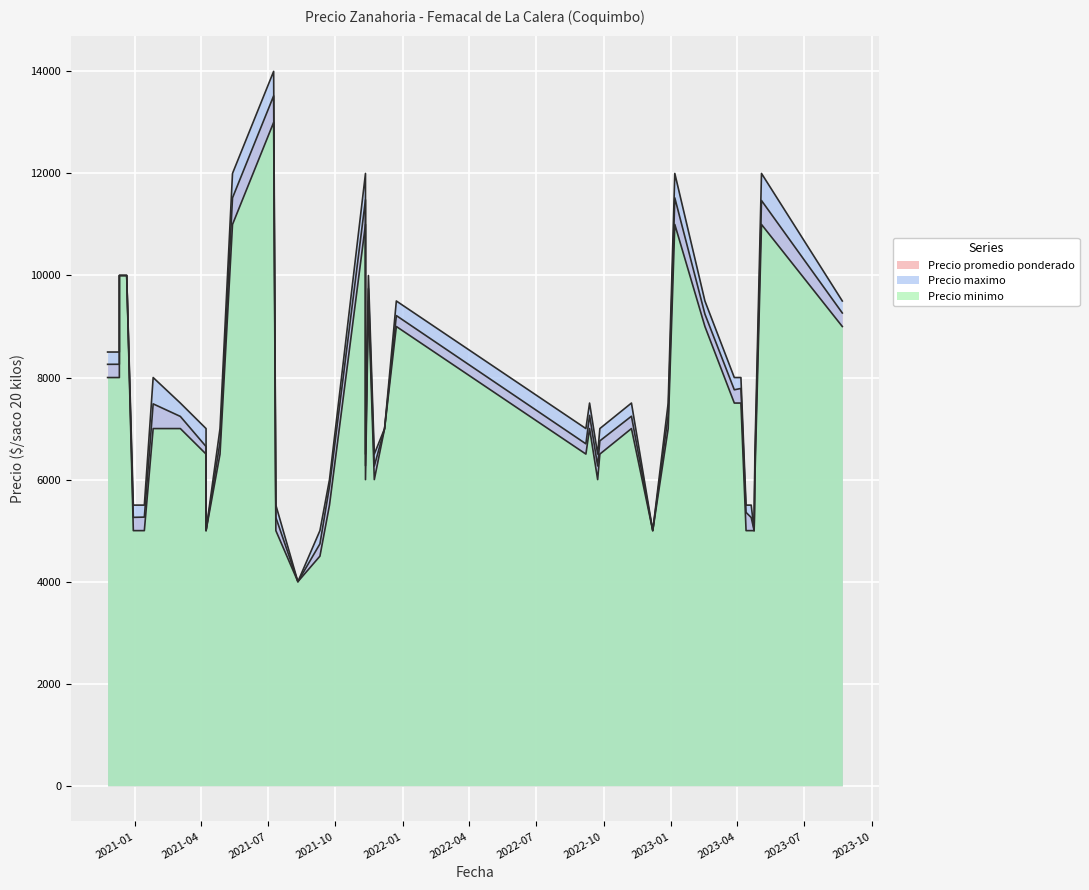

Reading left to right, extract all data points from this chart.

Precio promedio ponderado: 2020-11-25=8259	2020-12-11=8260	2020-12-11=10000	2020-12-21=10000	2020-12-30=5260	2021-01-14=5265	2021-01-26=7484	2021-03-04=7238	2021-04-08=5000	2021-04-27=6735	2021-05-14=11521	2021-07-09=13520	2021-07-12=5258	2021-08-11=4000	2021-09-10=4741	2021-09-23=5864	2021-11-11=11484	2021-11-11=6273	2021-11-15=9741	2021-11-23=6265	2021-12-07=7000	2021-12-23=9214	2022-09-07=6701	2022-09-12=7258	2022-09-23=6267	2022-09-26=6759	2022-11-08=7242	2022-12-07=5000	2022-12-28=7258	2023-01-06=11521	2023-02-16=9243	2023-03-28=7760	2023-04-06=7786	2023-04-13=5357	2023-04-20=5257	2023-04-24=5000	2023-04-25=6243	2023-05-04=11469	2023-08-22=9265	2021-04-08=6648
Precio maximo: 2020-11-25=8500	2020-12-11=8500	2020-12-11=10000	2020-12-21=10000	2020-12-30=5500	2021-01-14=5500	2021-01-26=8000	2021-03-04=7500	2021-04-08=5000	2021-04-27=7000	2021-05-14=12000	2021-07-09=14000	2021-07-12=5500	2021-08-11=4000	2021-09-10=5000	2021-09-23=6000	2021-11-11=12000	2021-11-11=6500	2021-11-15=10000	2021-11-23=6500	2021-12-07=7000	2021-12-23=9500	2022-09-07=7000	2022-09-12=7500	2022-09-23=6500	2022-09-26=7000	2022-11-08=7500	2022-12-07=5000	2022-12-28=7500	2023-01-06=12000	2023-02-16=9500	2023-03-28=8000	2023-04-06=8000	2023-04-13=5500	2023-04-20=5500	2023-04-24=5000	2023-04-25=6500	2023-05-04=12000	2023-08-22=9500	2021-04-08=7000
Precio minimo: 2020-11-25=8000	2020-12-11=8000	2020-12-11=10000	2020-12-21=10000	2020-12-30=5000	2021-01-14=5000	2021-01-26=7000	2021-03-04=7000	2021-04-08=5000	2021-04-27=6500	2021-05-14=11000	2021-07-09=13000	2021-07-12=5000	2021-08-11=4000	2021-09-10=4500	2021-09-23=5500	2021-11-11=11000	2021-11-11=6000	2021-11-15=9500	2021-11-23=6000	2021-12-07=7000	2021-12-23=9000	2022-09-07=6500	2022-09-12=7000	2022-09-23=6000	2022-09-26=6500	2022-11-08=7000	2022-12-07=5000	2022-12-28=7000	2023-01-06=11000	2023-02-16=9000	2023-03-28=7500	2023-04-06=7500	2023-04-13=5000	2023-04-20=5000	2023-04-24=5000	2023-04-25=6000	2023-05-04=11000	2023-08-22=9000	2021-04-08=6500